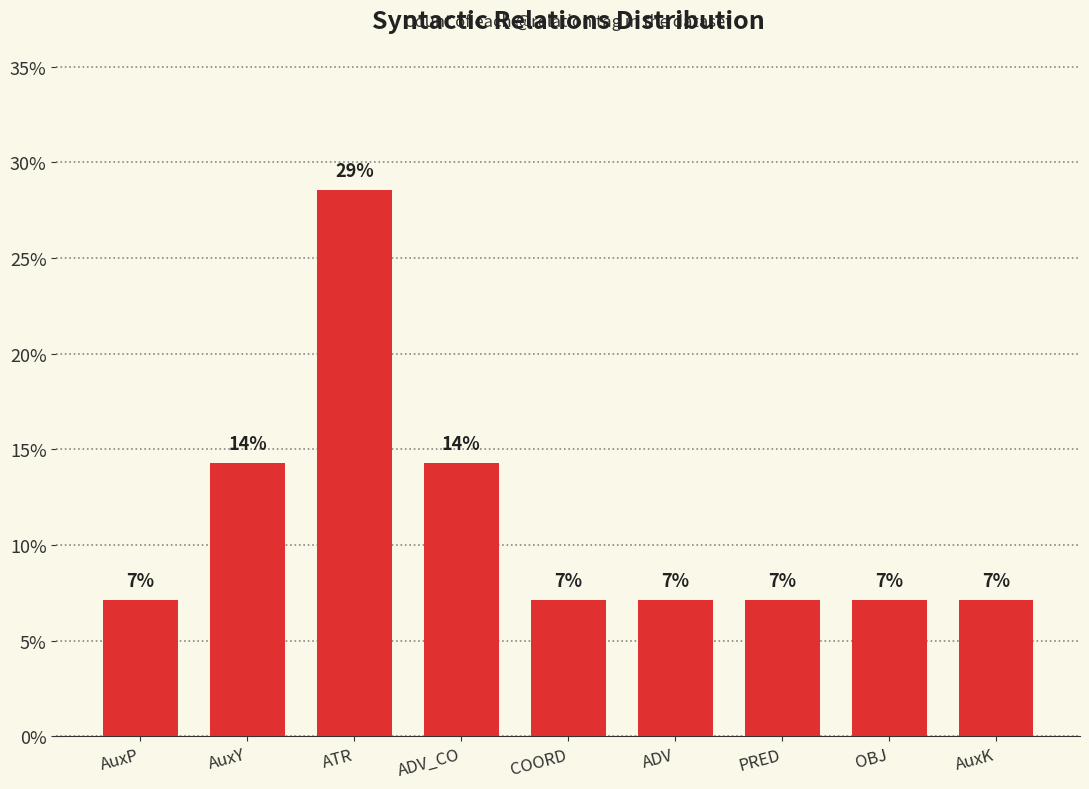

Does the chart contain stacked bars?

No